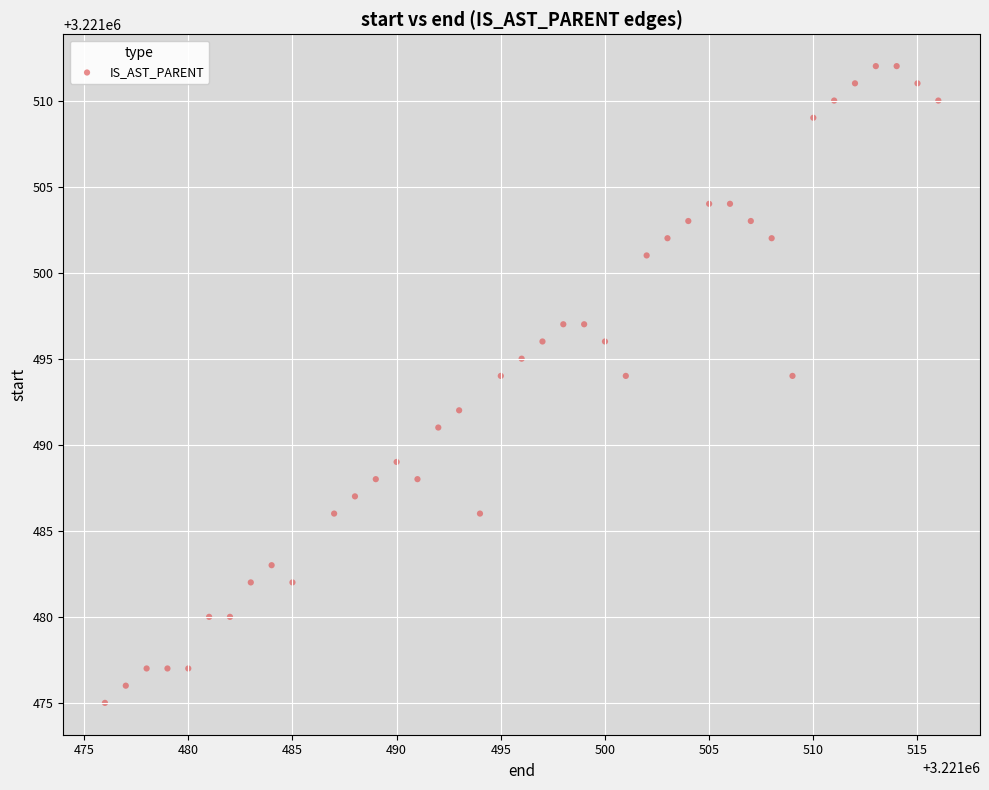

What is the range of Y values (max minus min)?

37